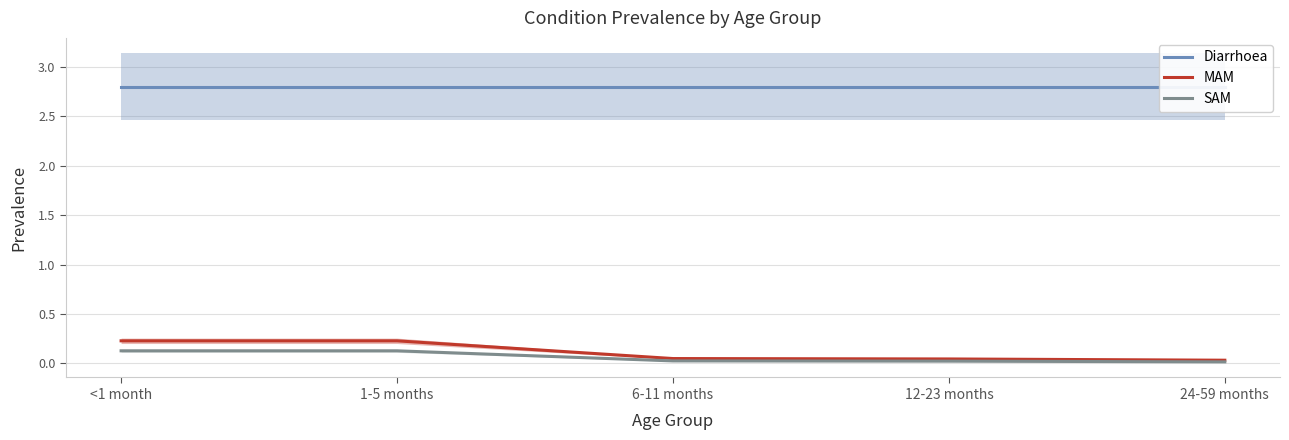

Is it true that SAM equals 0.0 at 12-23 months?

False